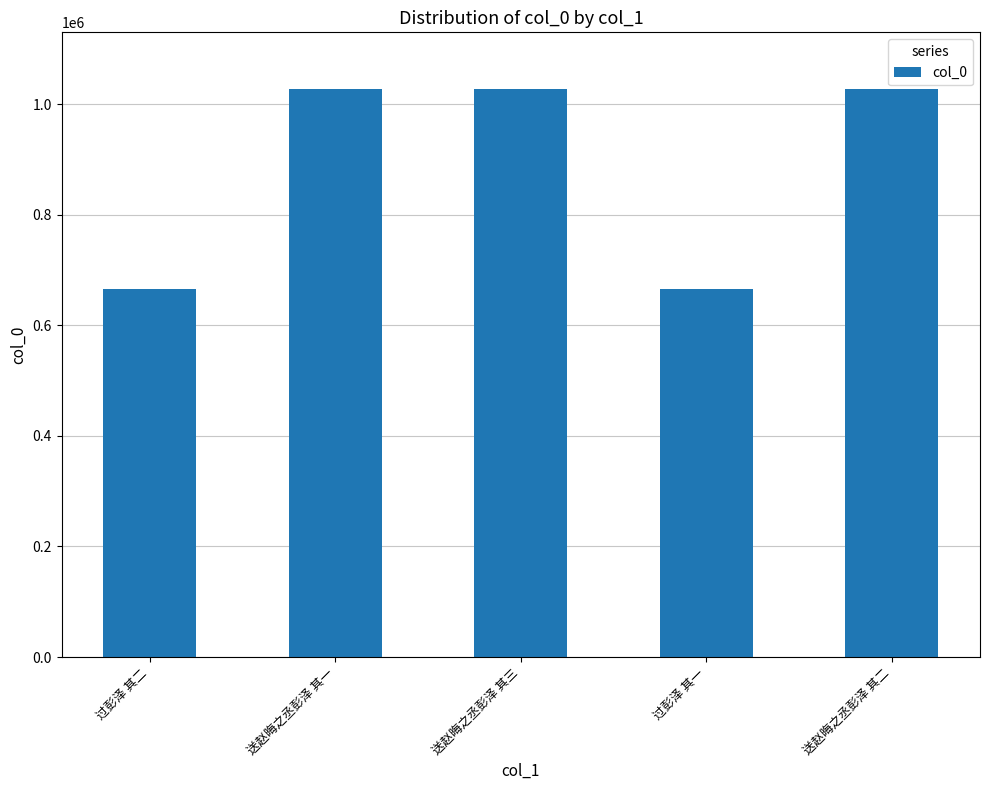

What is the ratio of the value at 送赵晦之丞彭泽 其三 to the value at 过彭泽 其一?

1.5